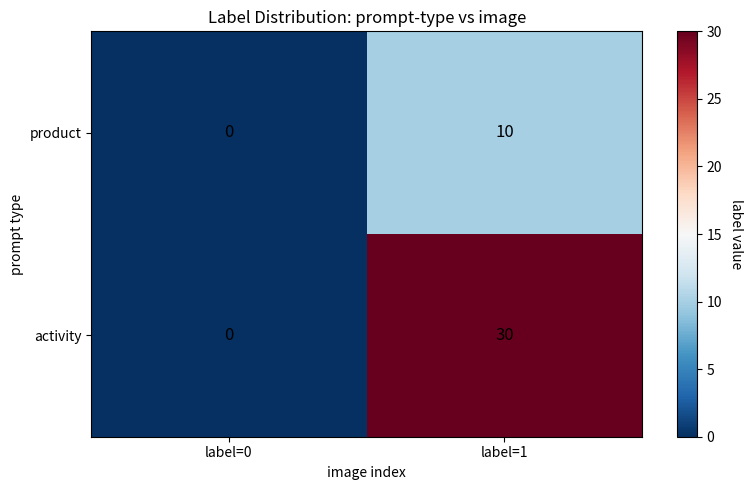

The activity series shows 18 at label=1. True or false?

False